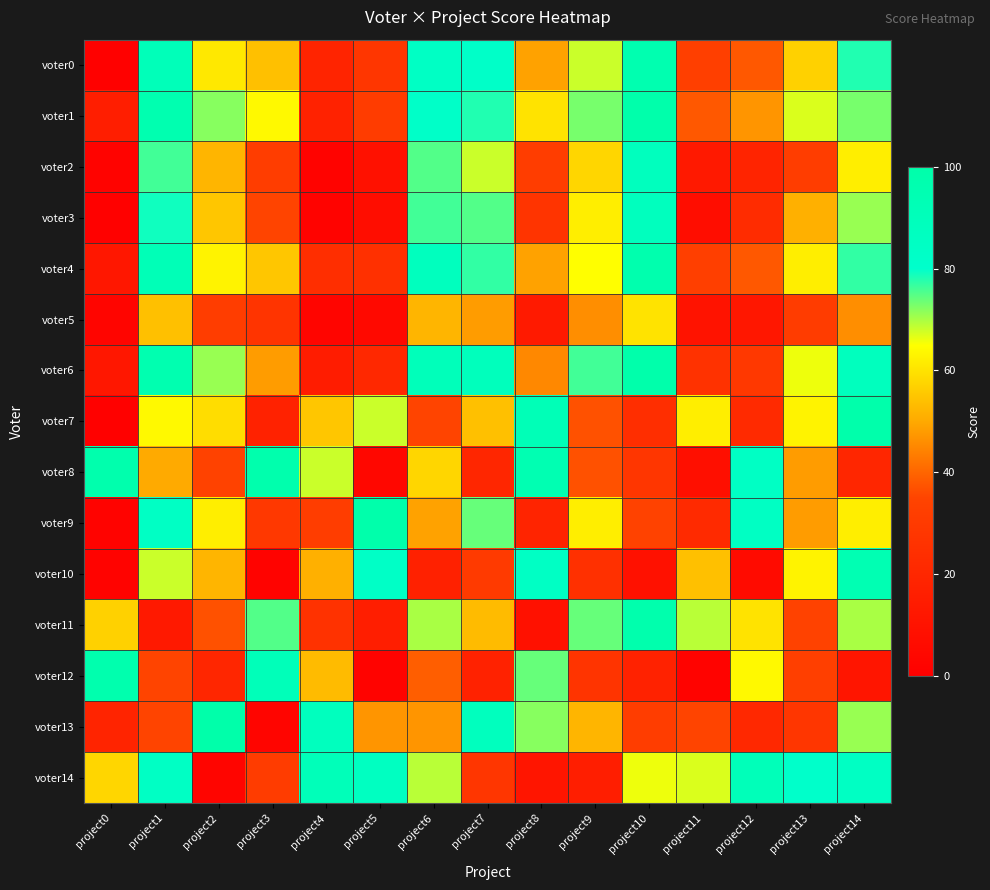

Between project12 and project1, which is larger?

project1